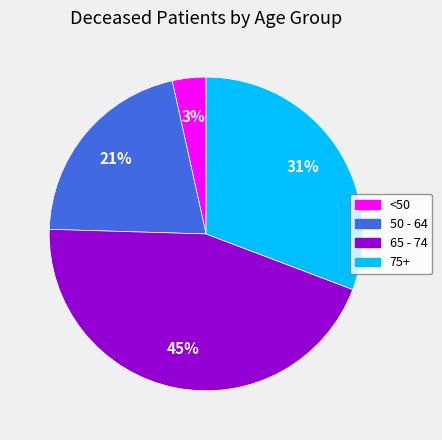

Is there a majority slice in this chart?

No